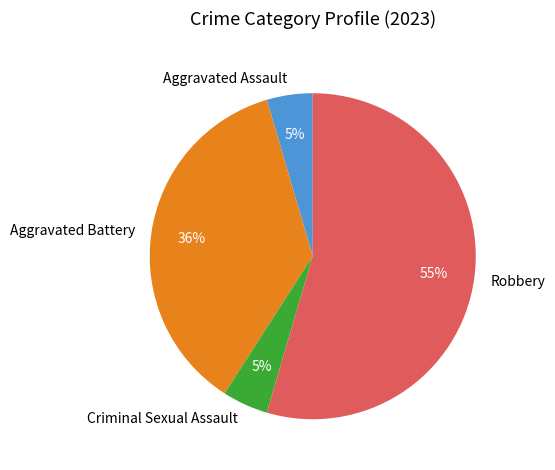

What percentage is the Aggravated Battery slice, to the nearest percent?

36%